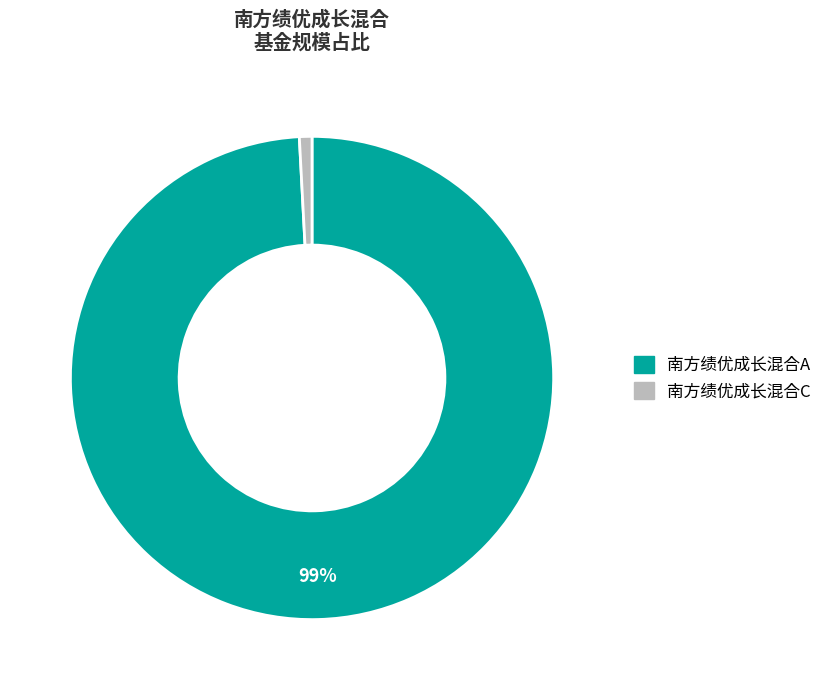

Do 南方绩优成长混合C and 南方绩优成长混合A together represent more than half of the pie?

Yes